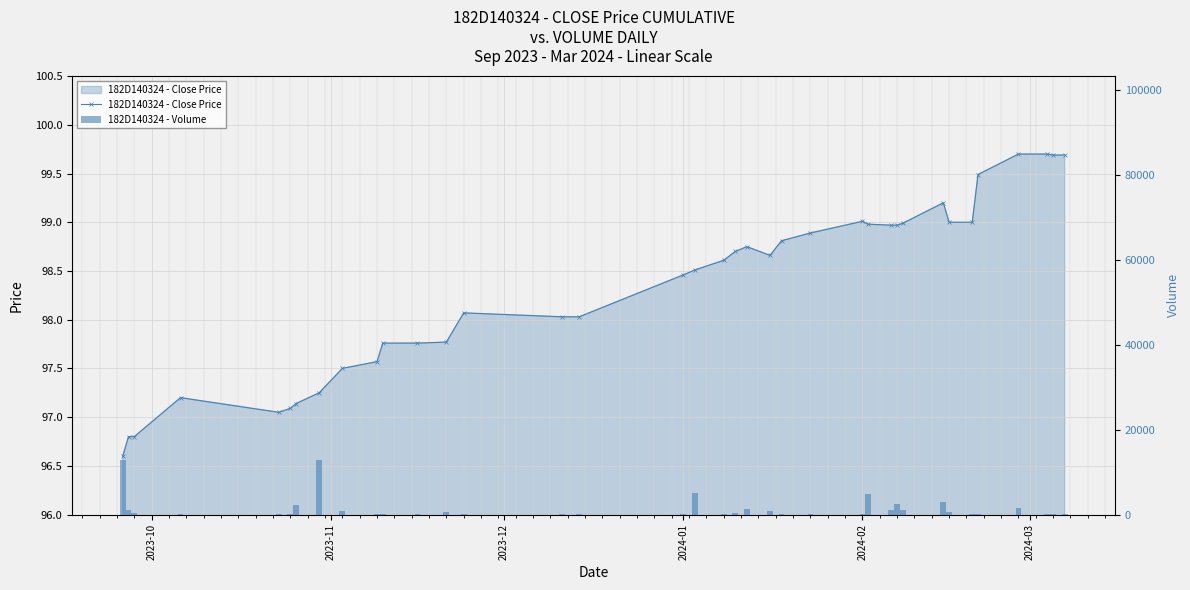

How many distinct data groups are displayed?

2